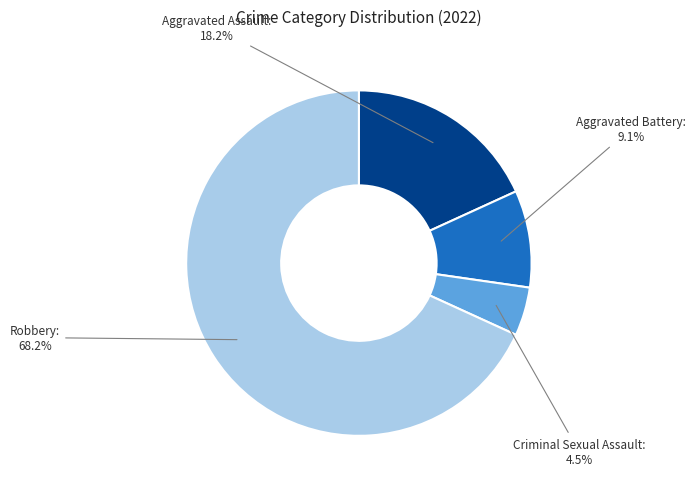

How many segments does this pie chart have?

4